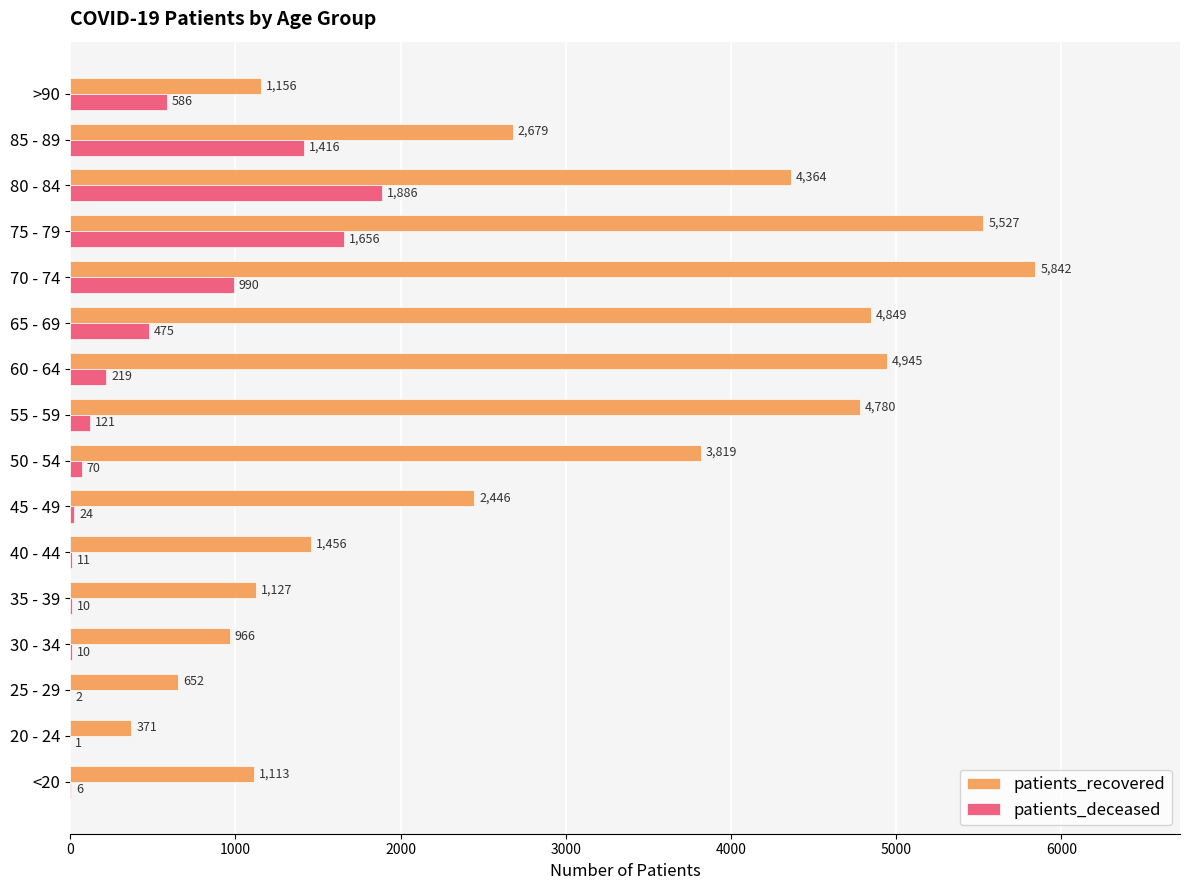

Which category has the highest value in the patients_deceased series?

80 - 84